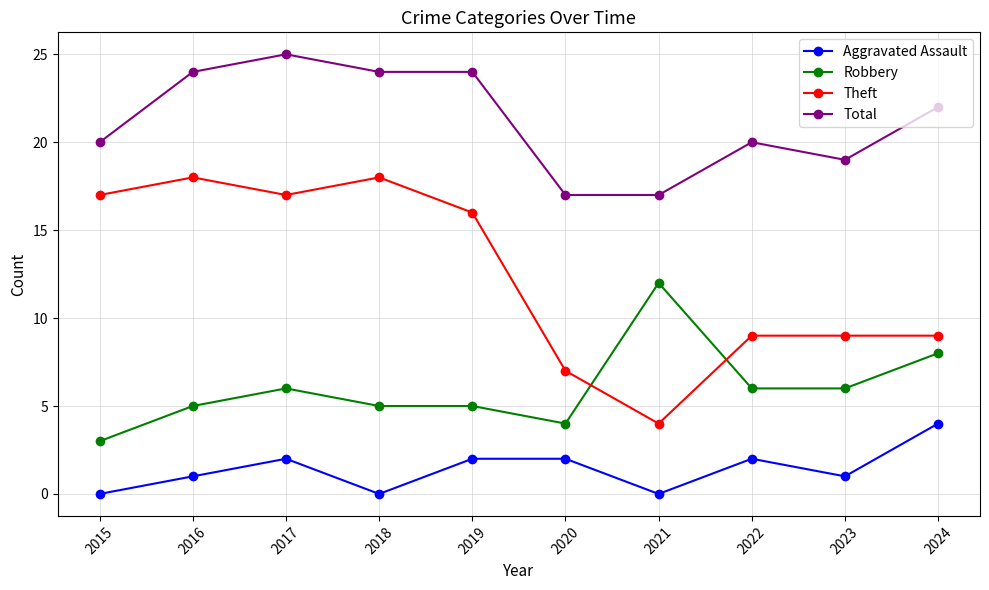

True or false: Theft and Robbery intersect in this chart.

True